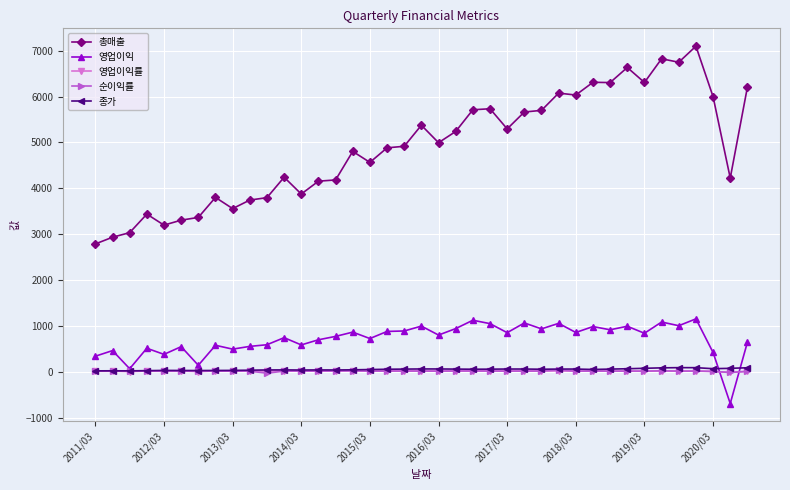

Does the chart display data point markers on the line(s)?

Yes